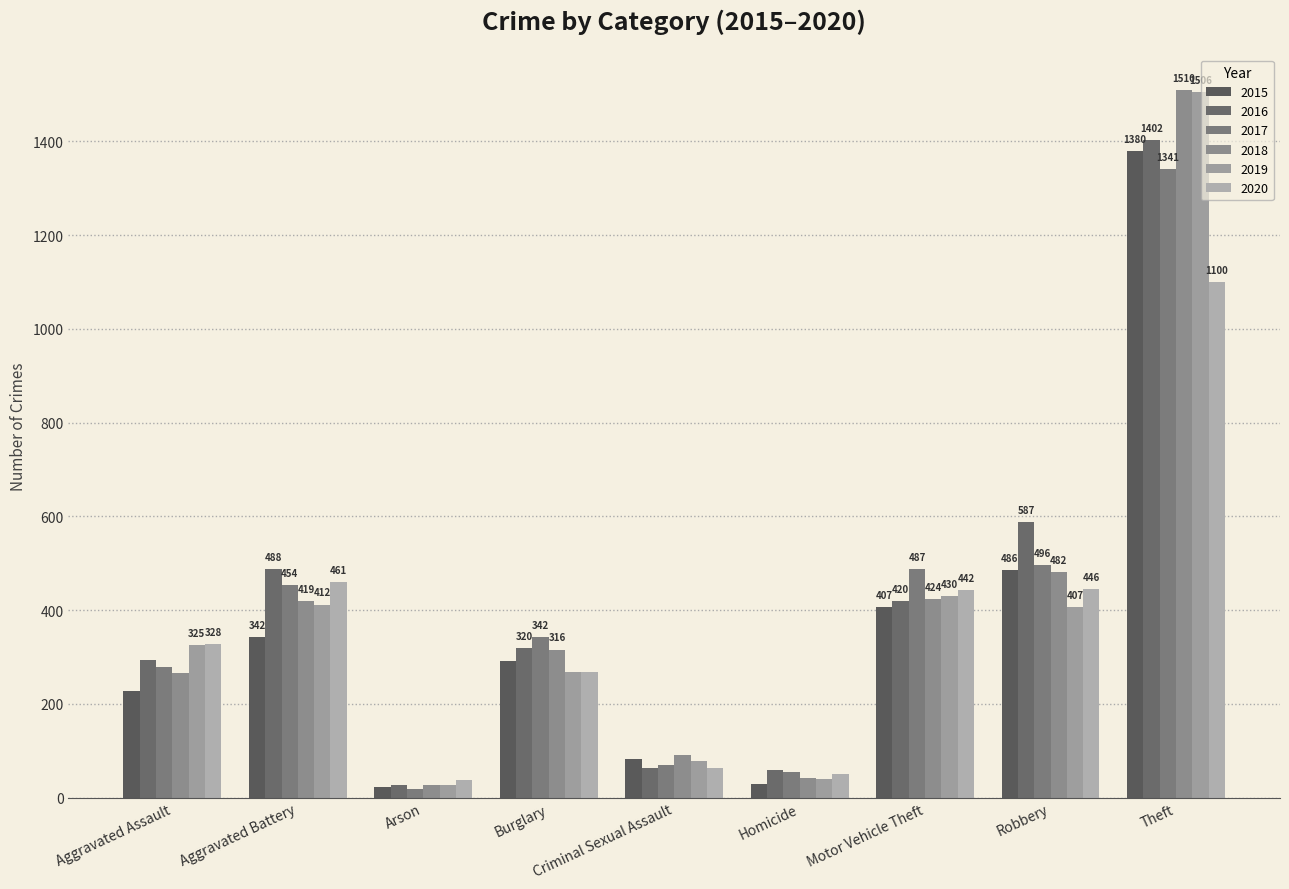

Which series has the widest spread of values?

2018